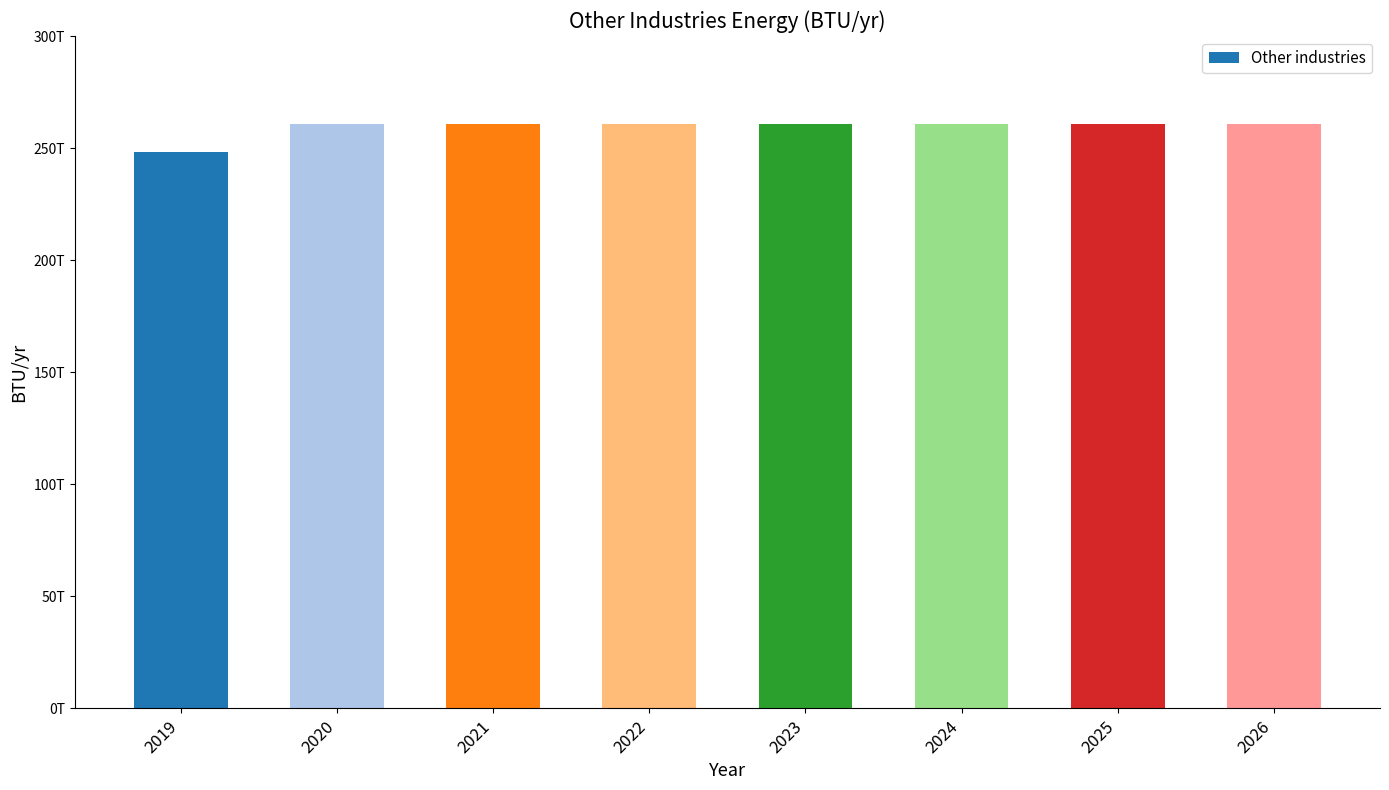

Reading right to left, list all the values displayed in this chart.

260984574900000	260984574900000	260984574900000	260984574900000	260984574900000	260984574900000	260984574900000	248556738000000